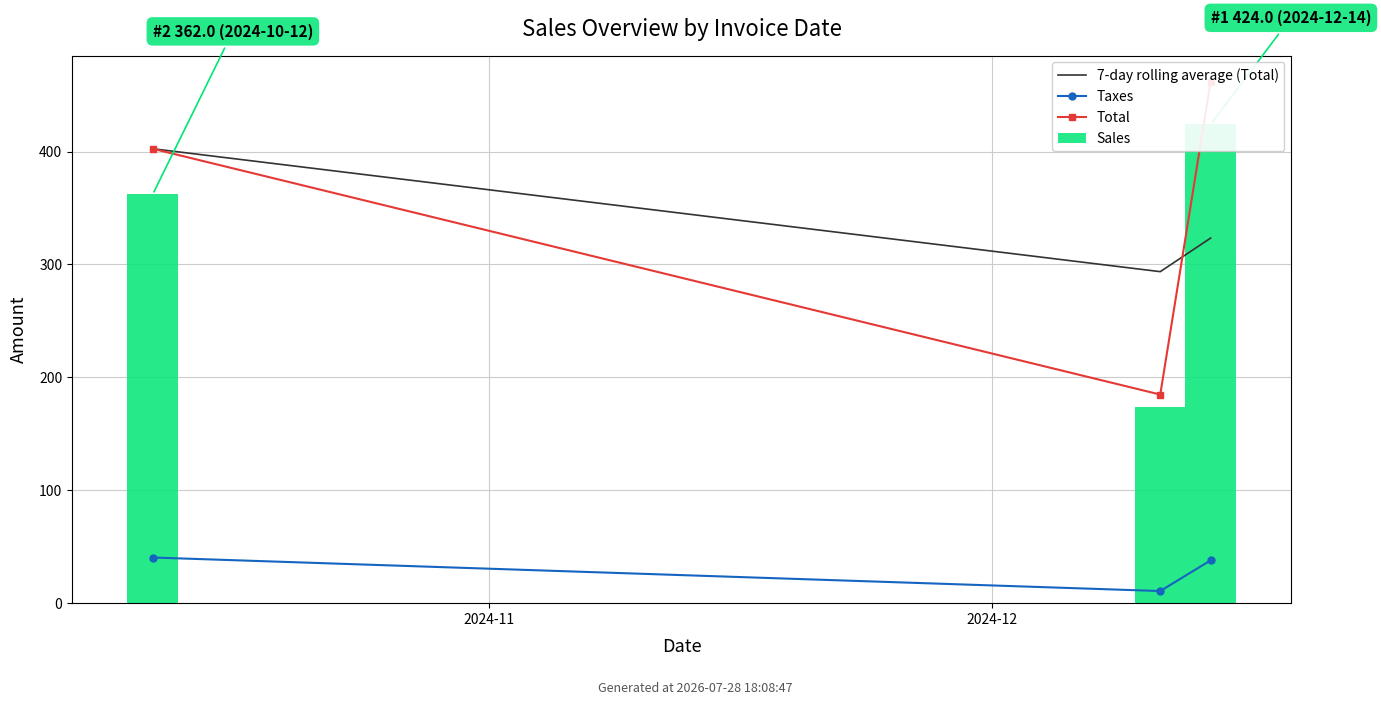

Reading right to left, transcribe all the data shown in this chart.

7-day rolling average (Total): 323.3	293.6	402.4
Taxes: 37.9	10.7	40.4
Total: 461.9	184.7	402.4
Sales: 424.0	174.0	362.0